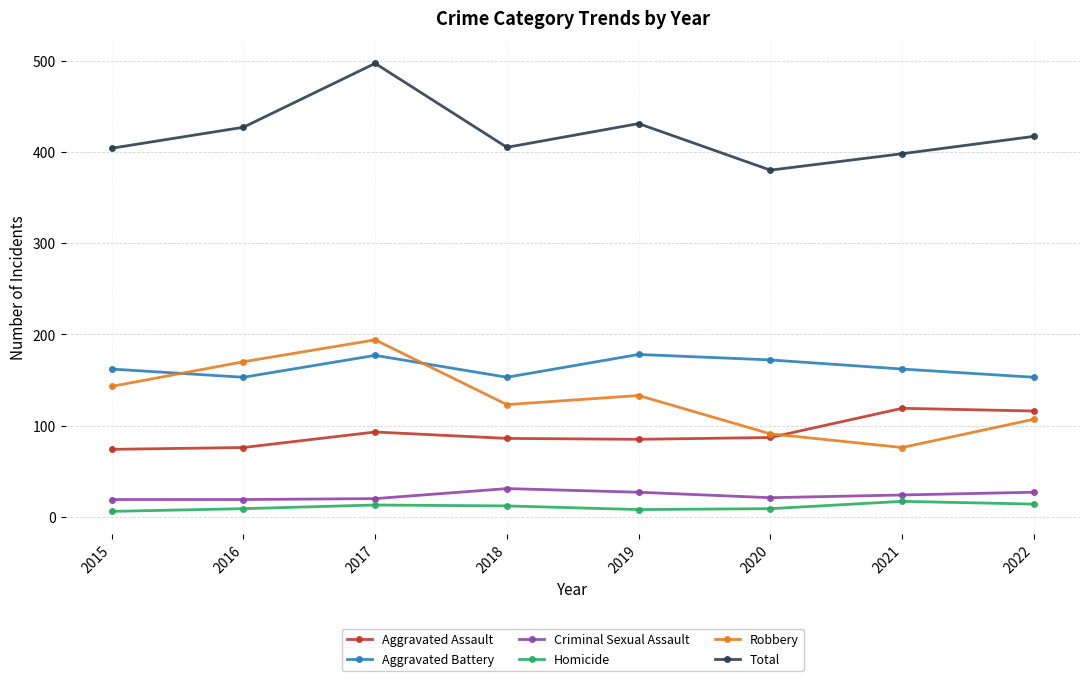

What is the maximum value for Aggravated Battery?

178